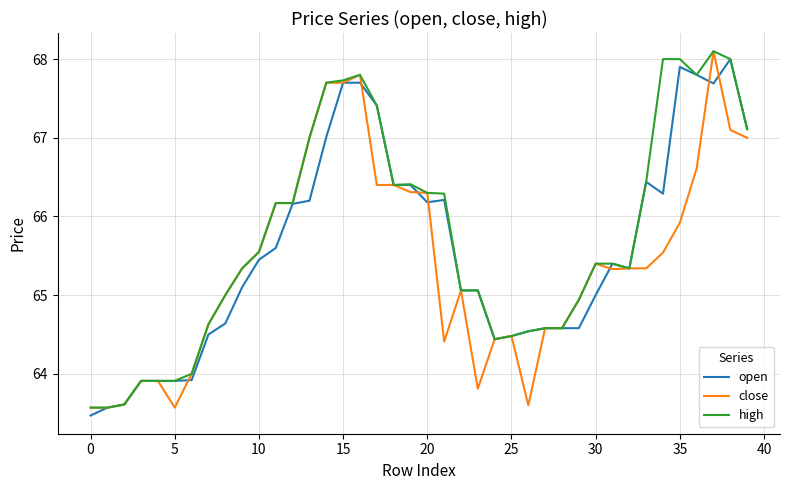

What is the minimum value for open?

63.5